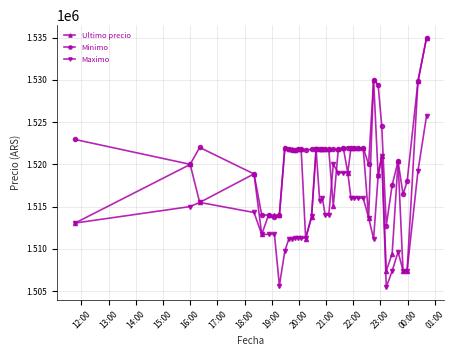

Which series has the largest total across all categories?

Minimo